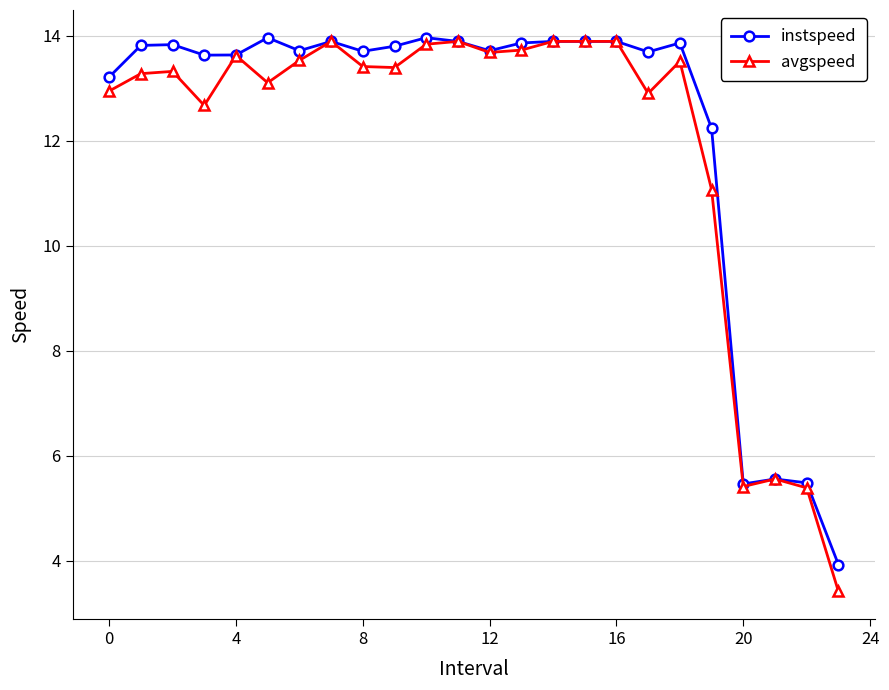

Which series has the widest spread of values?

avgspeed